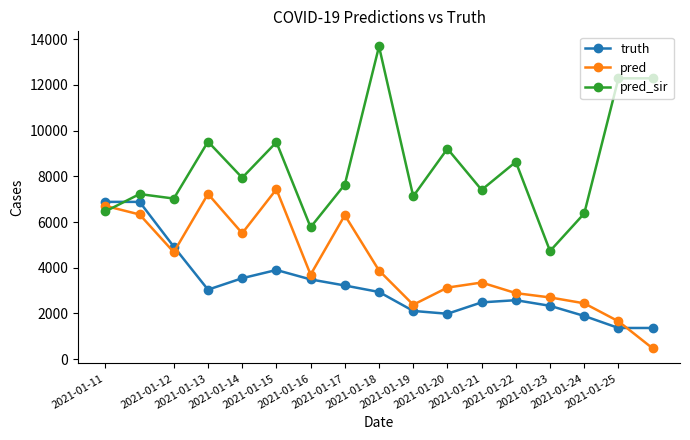

True or false: pred has more than 1 interior local peaks.

True